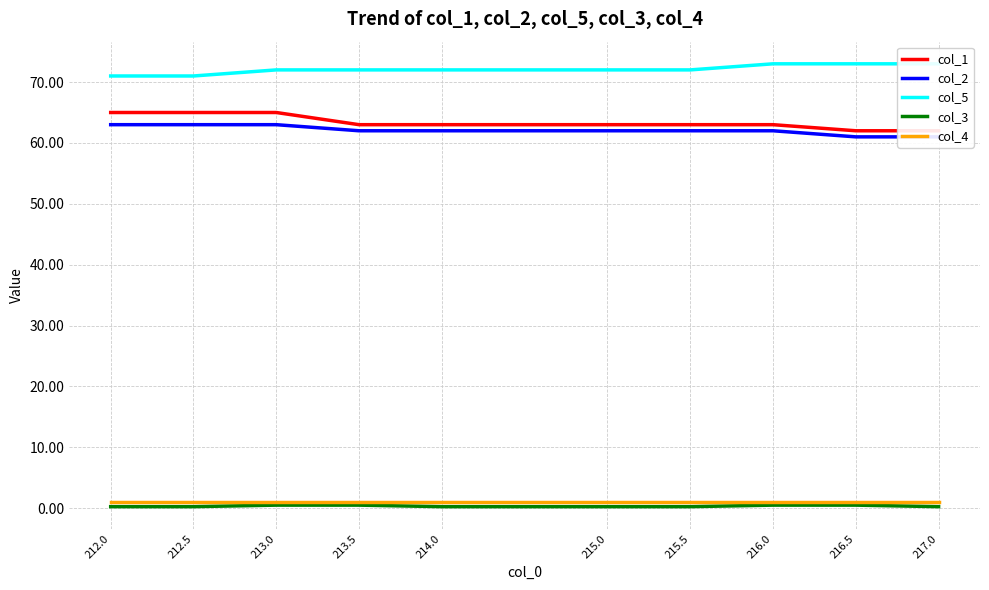

What is the average value of the col_3 series?

0.3